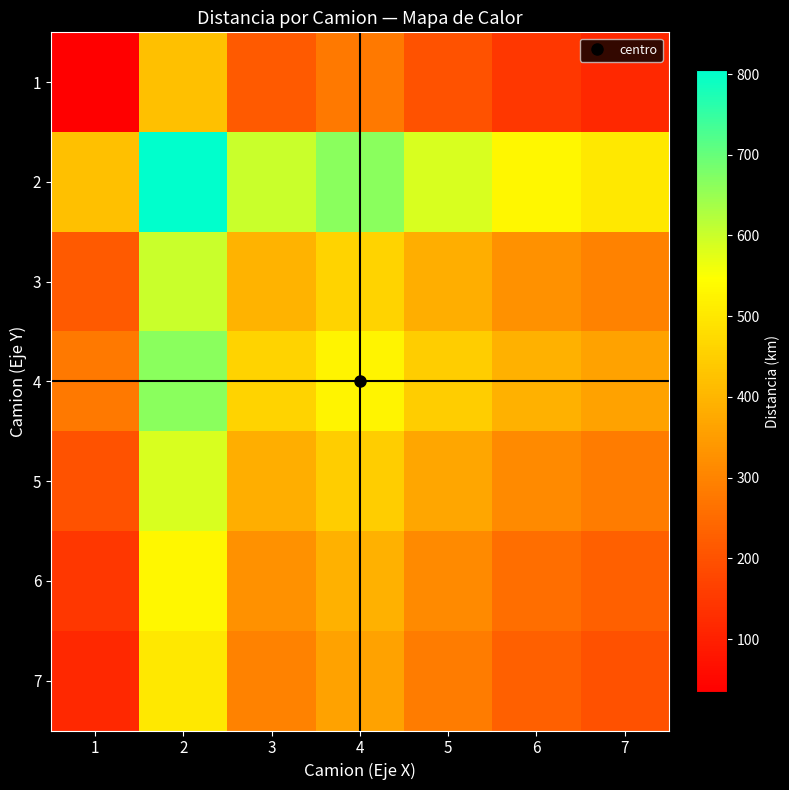

Which category has the highest value across all series?

2